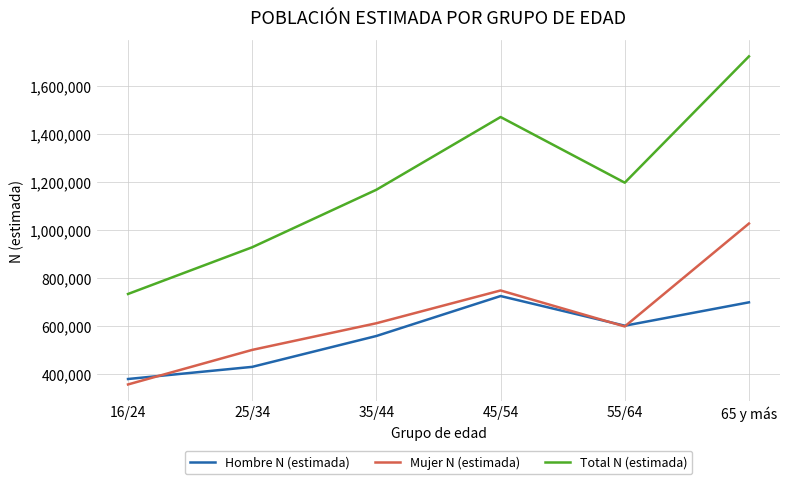

True or false: Mujer N (estimada) has a value of 659478 at 25/34.

False